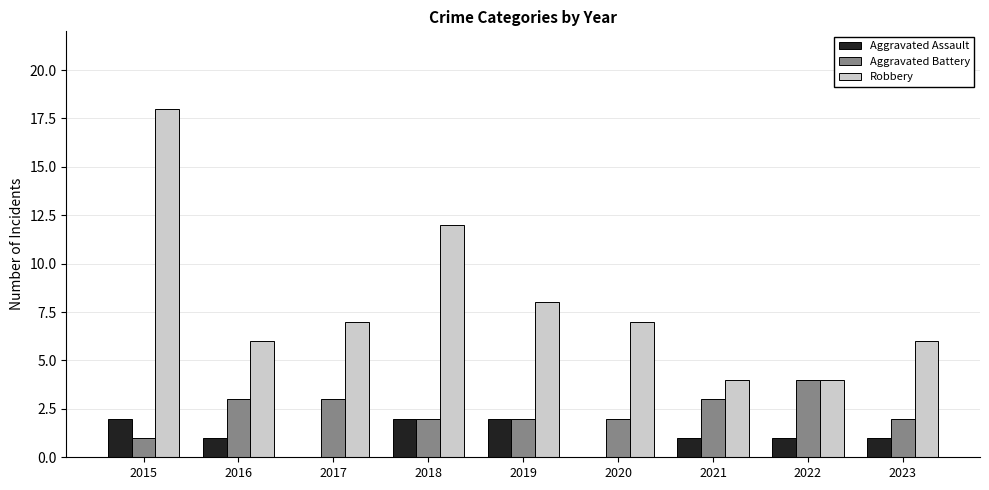

What is the average value of the Robbery series?

8